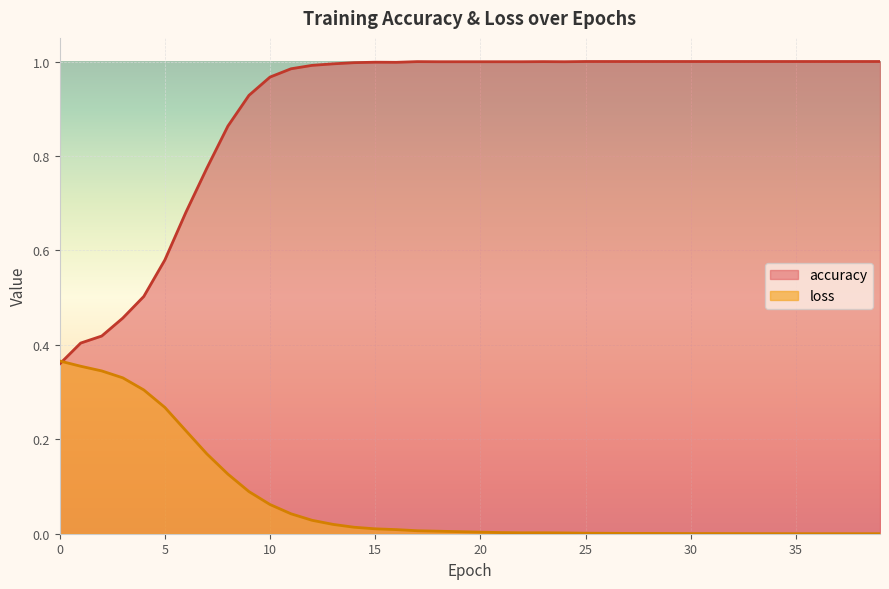

What is the value of the accuracy point at the 28th from the left?

1.0